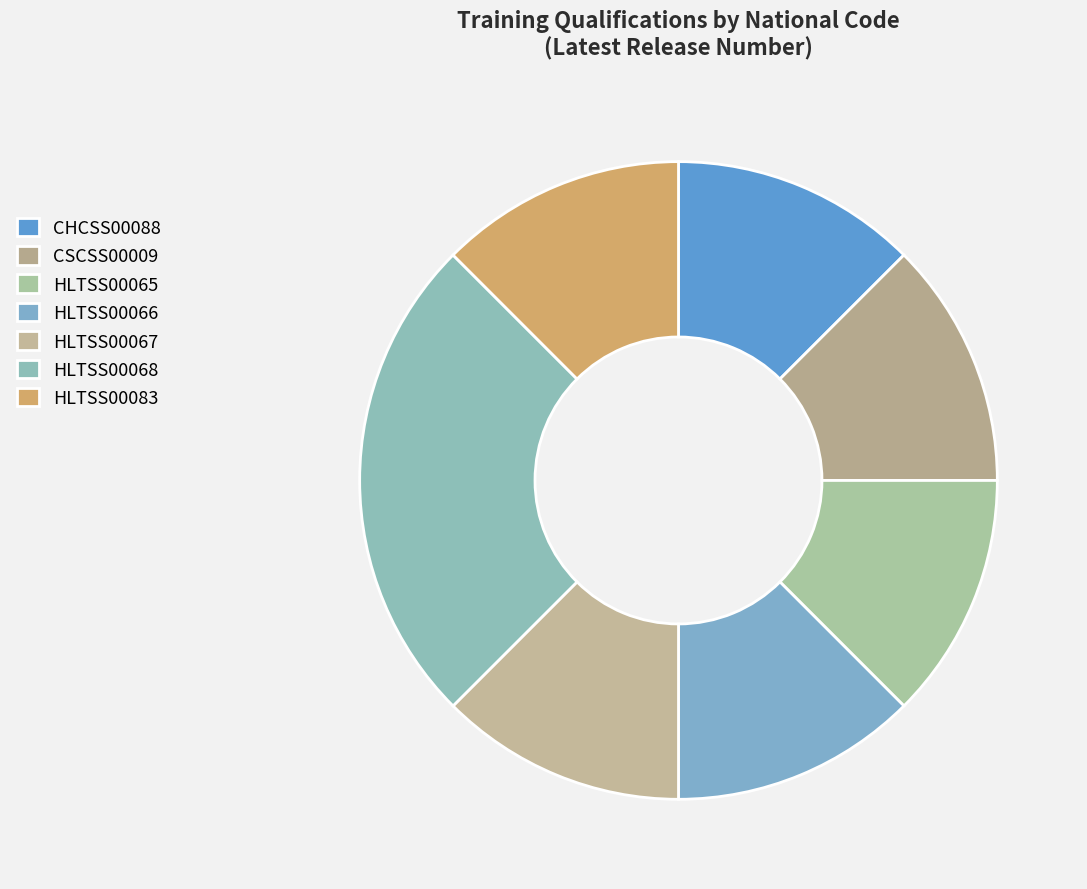

How many slices are in this pie chart?

7